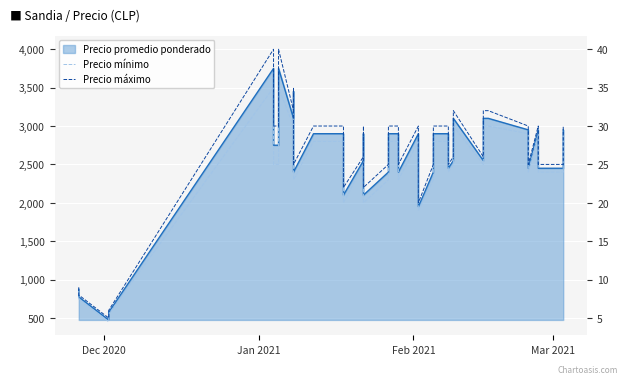

True or false: Precio máximo and Precio mínimo cross at least once.

False